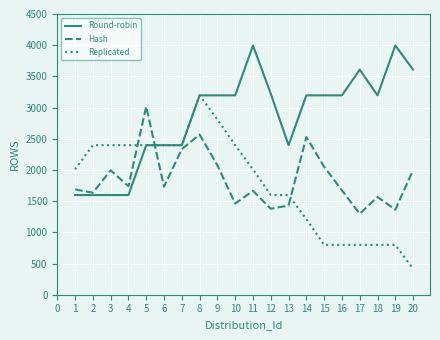

Which series changed the most between 12 and 16?

Replicated